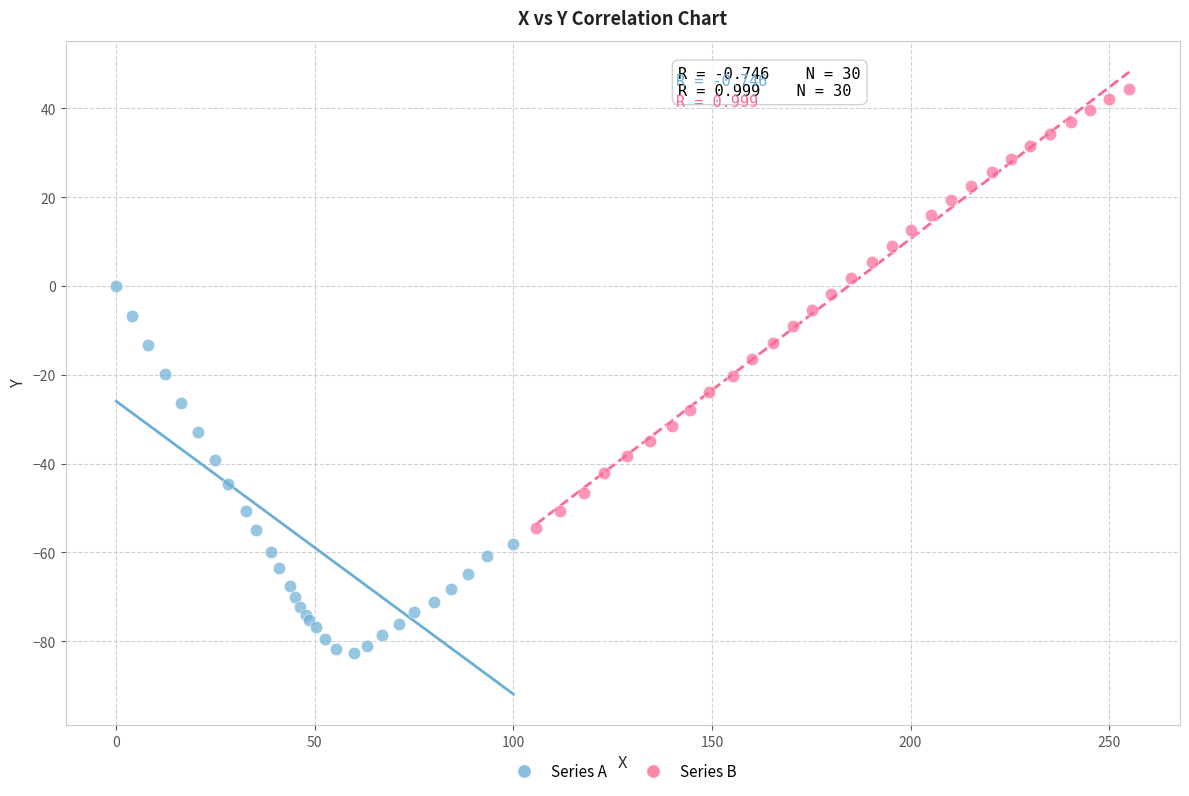

Which series reaches the maximum Y coordinate?

Series B